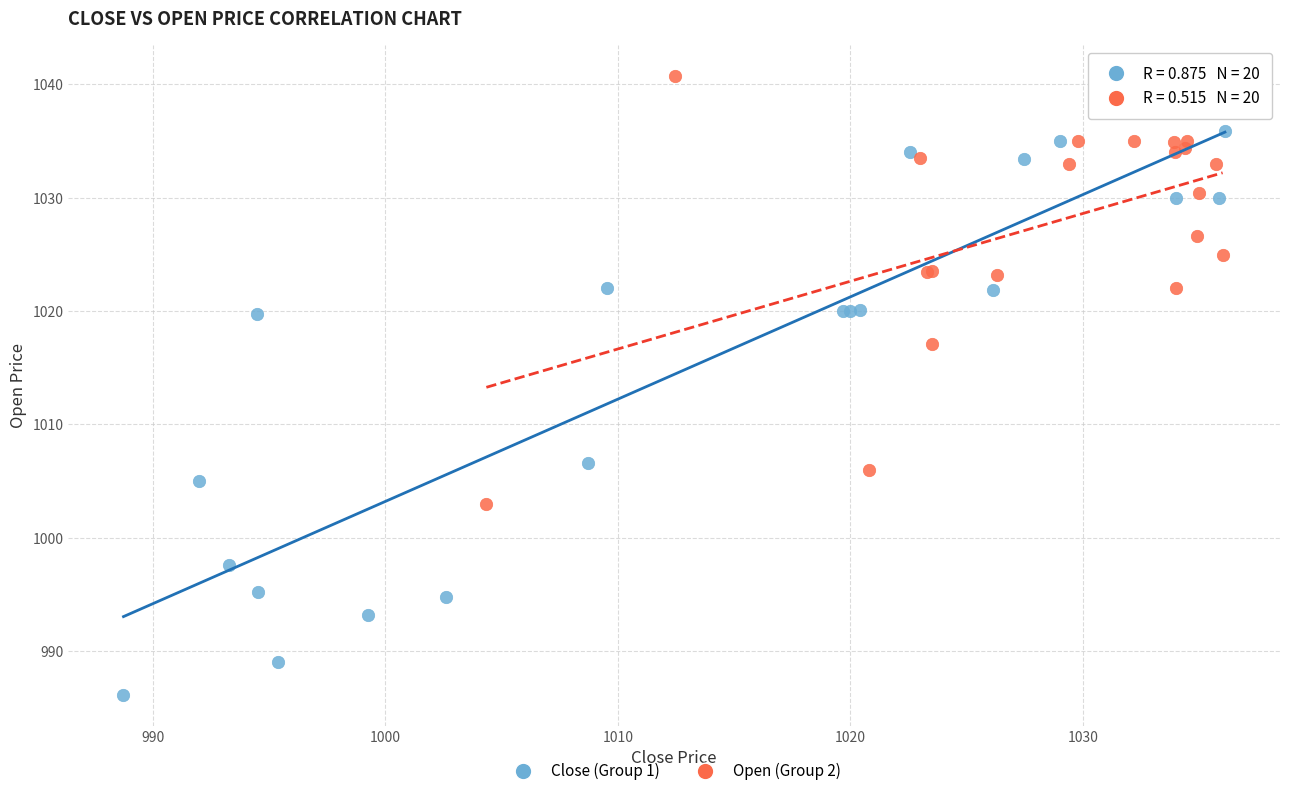

Which series has the largest Y range (max minus min)?

Close (Group 1)